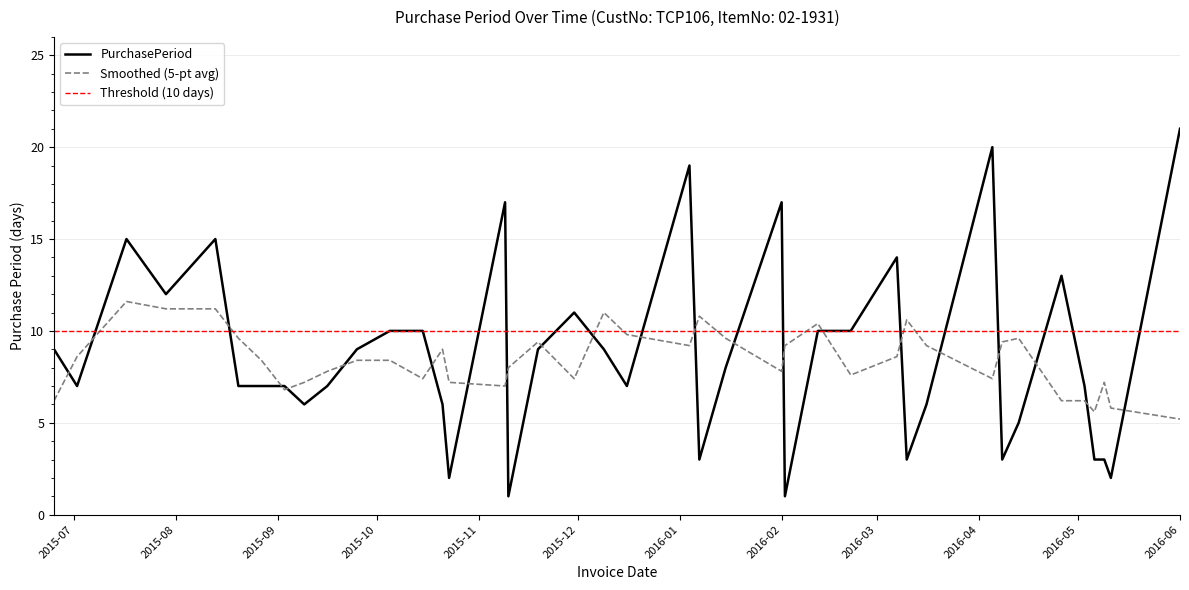

What is the sum of the values at 2015-09-25 and 2015-11-19?

18